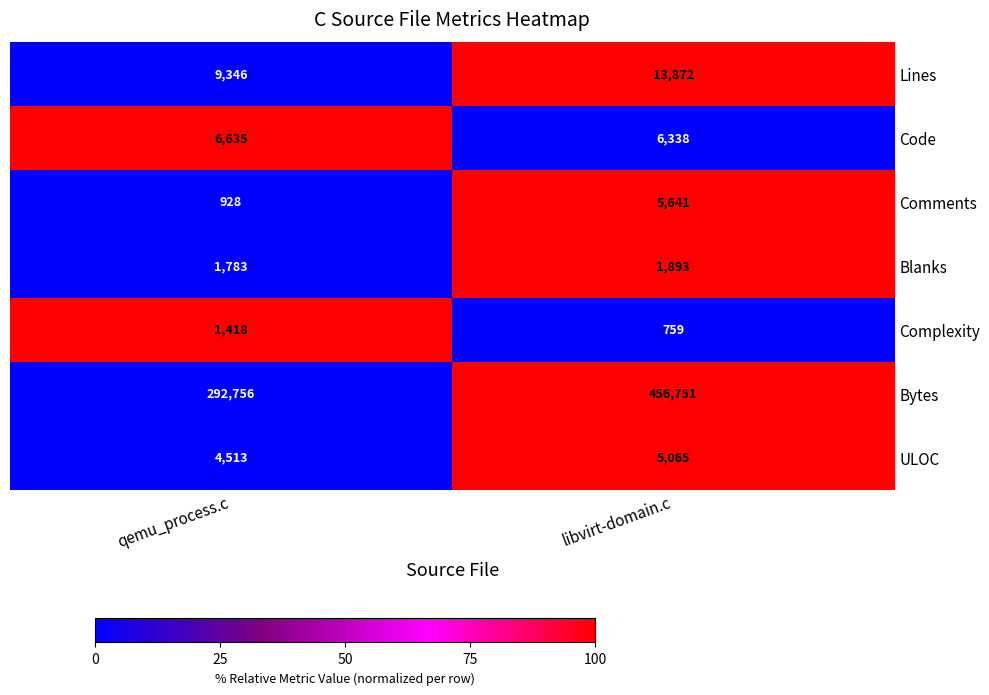

What is the sum of the Lines values at qemu_process.c and libvirt-domain.c?

23218